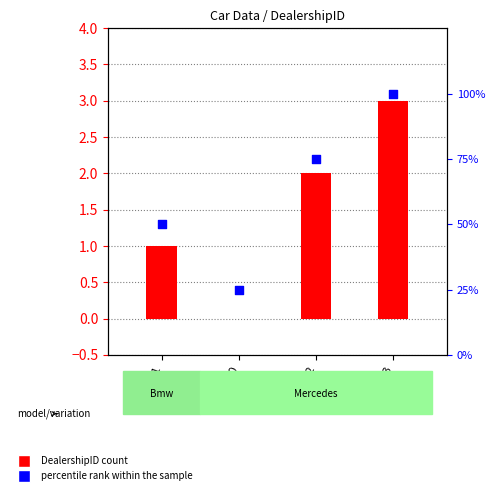

Which series contains the lowest Y value?

DealershipID count